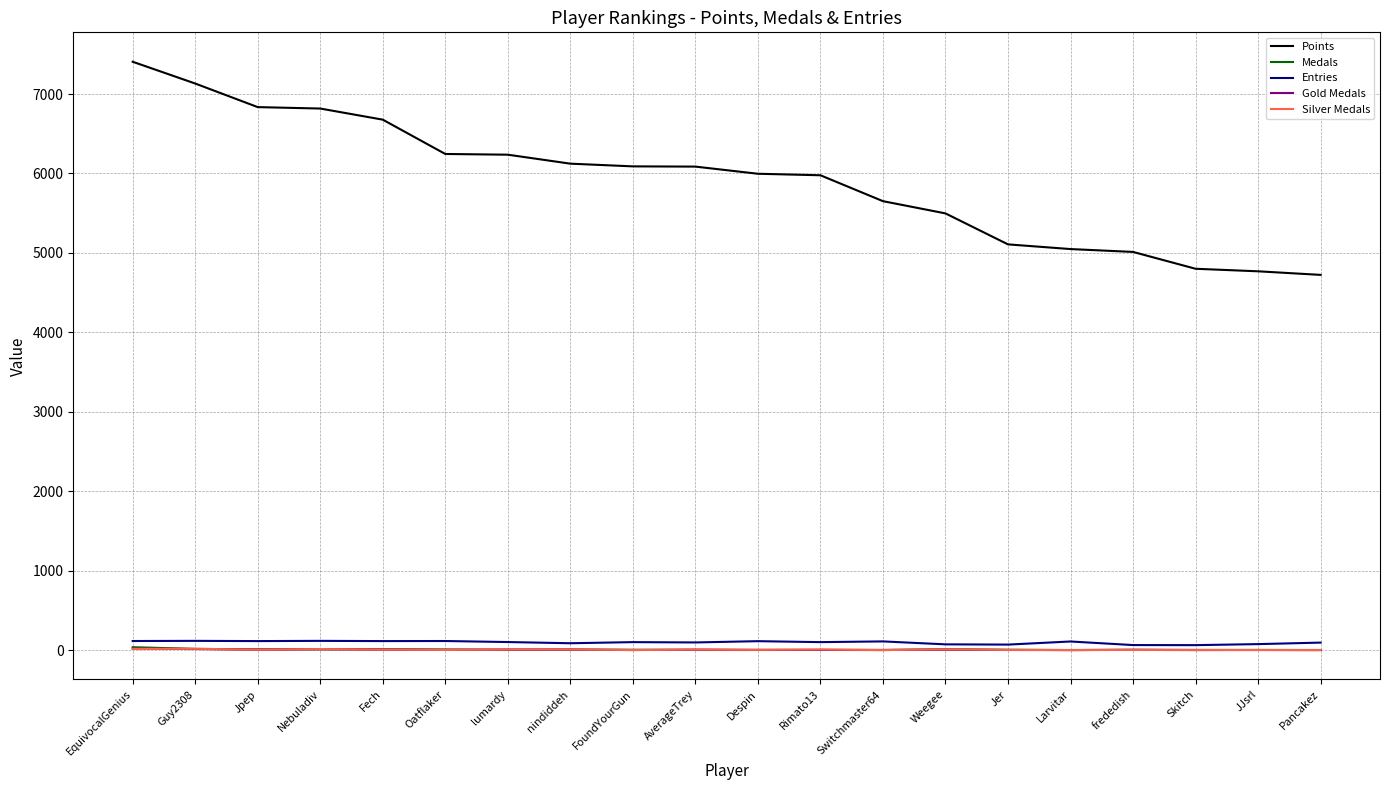

The value of Entries at JJsrl is 75. True or false?

True